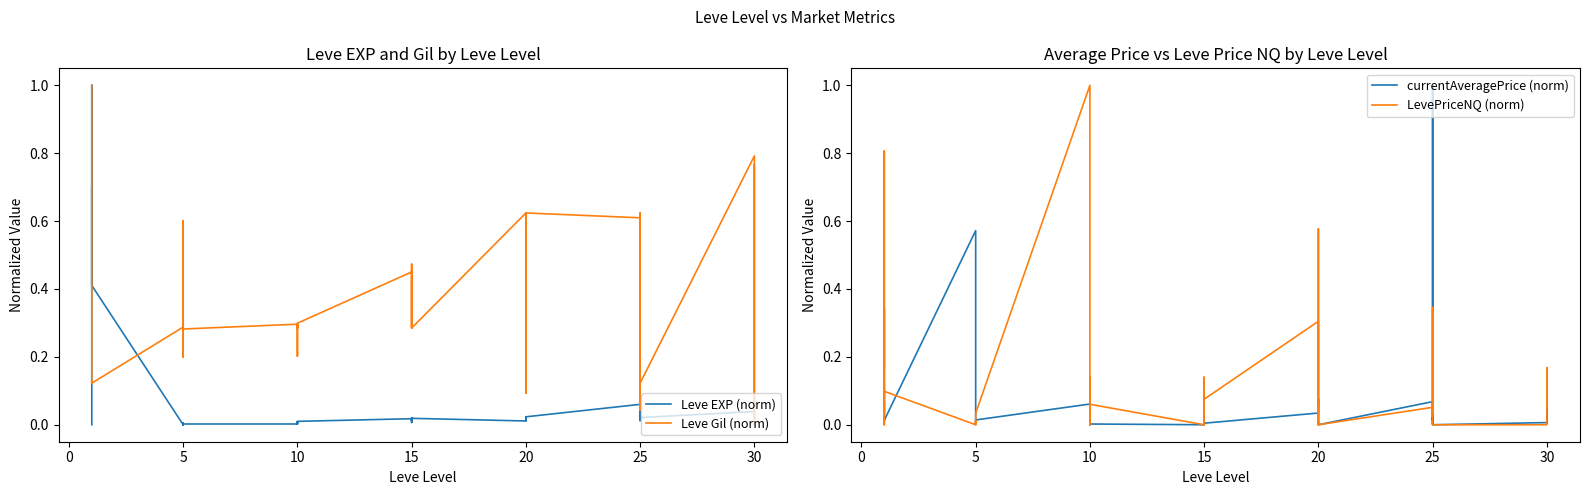

Reading left to right, transcribe all the data shown in this chart.

Leve EXP (norm): 0.0	0.6	0.7	0.4	1.0	0.4	0.0	0.0	0.0	0.0	0.0	0.0	0.0	0.0	0.0	0.0	0.0	0.0	0.0	0.0	0.0	0.0	0.0	0.0	0.0	0.0	0.0	0.0	0.0	0.0	0.1	0.0	0.0	0.0	0.1	0.0	0.0	0.1	0.0	0.1
Leve Gil (norm): 1.0	0.1	0.1	0.1	0.1	0.1	0.3	0.6	0.2	0.2	0.3	0.3	0.3	0.2	0.3	0.3	0.3	0.3	0.5	0.3	0.3	0.5	0.5	0.3	0.6	0.1	0.5	0.6	0.1	0.6	0.6	0.6	0.0	0.6	0.3	0.1	0.8	0.6	0.0	0.8
currentAveragePrice (norm): 0.2	0.3	0.1	0.0	0.0	0.0	0.6	0.2	0.0	0.0	0.0	0.0	0.1	0.0	0.0	0.0	0.0	0.0	0.0	0.0	0.1	0.0	0.0	0.0	0.0	0.1	0.0	0.0	0.0	0.0	0.1	0.0	1.0	0.0	0.0	0.0	0.0	0.1	0.0	0.0
LevePriceNQ (norm): 0.1	0.0	0.8	0.4	0.0	0.1	0.0	0.0	0.0	0.0	0.0	0.0	1.0	0.0	0.1	0.0	0.0	0.1	0.0	0.1	0.0	0.1	0.0	0.1	0.3	0.0	0.6	0.1	0.1	0.0	0.1	0.1	0.0	0.3	0.3	0.0	0.0	0.2	0.0	0.1